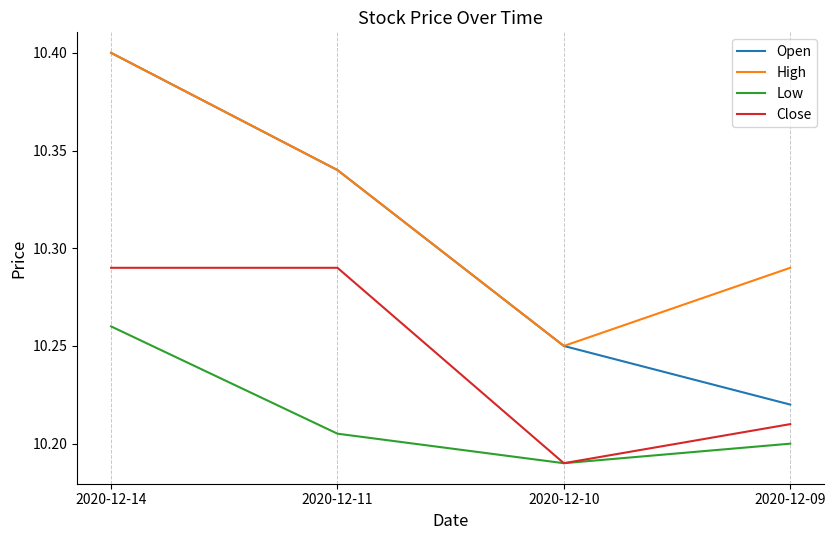

True or false: High and Close intersect in this chart.

False